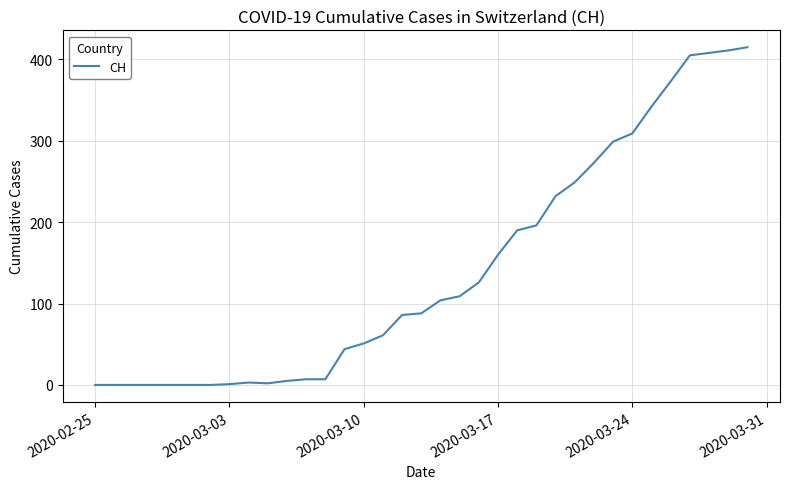

What is the maximum value shown in the chart?

415